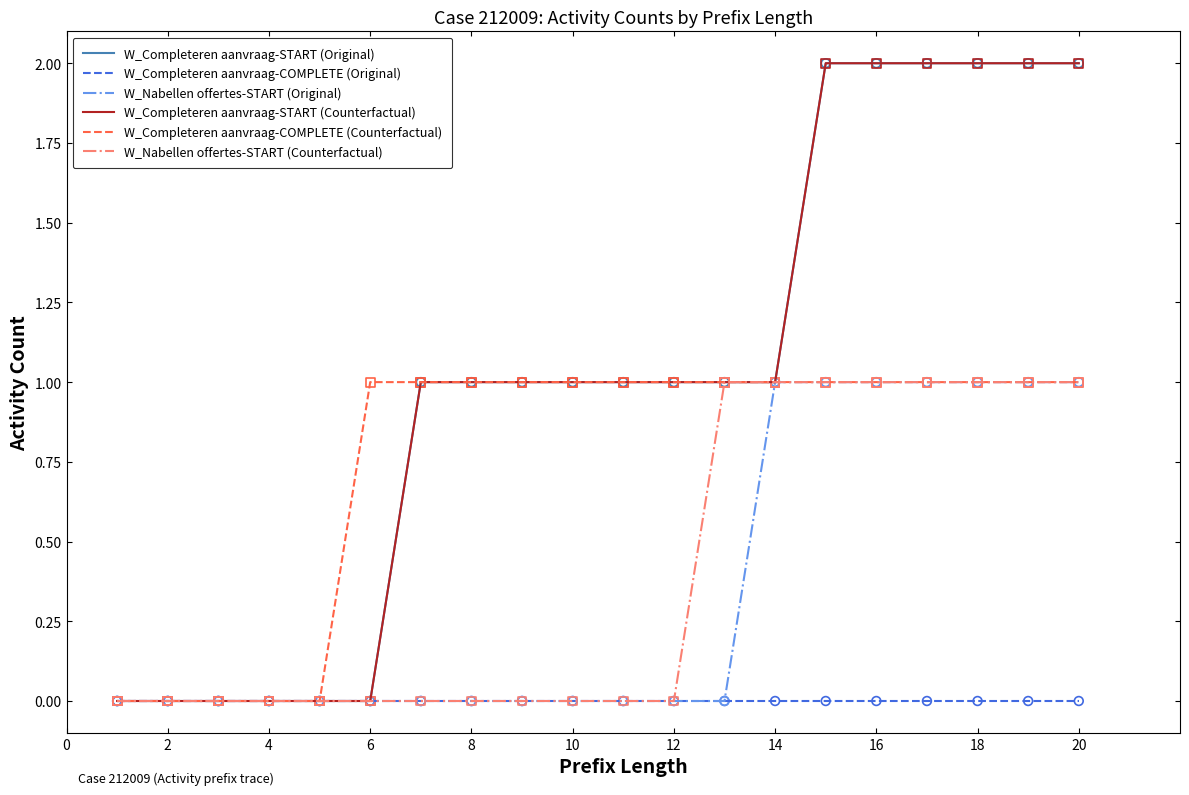

Does the chart have visible grid lines?

No